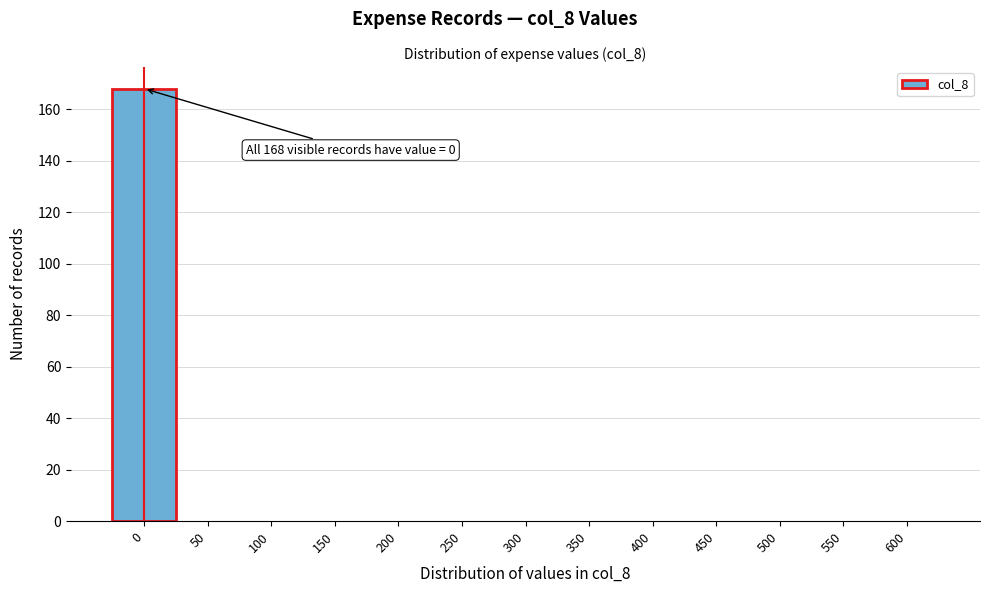

Reading left to right, list all the values displayed in this chart.

0=168	50=0	100=0	150=0	200=0	250=0	300=0	350=0	400=0	450=0	500=0	550=0	600=0